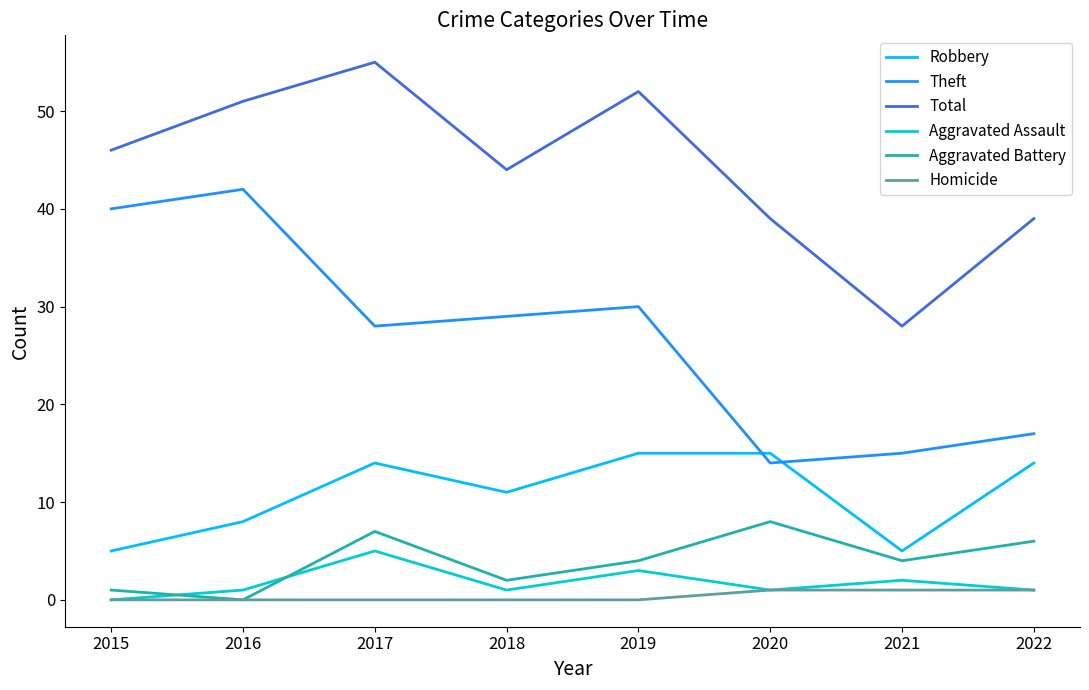

At which label does Theft reach its peak?

2016